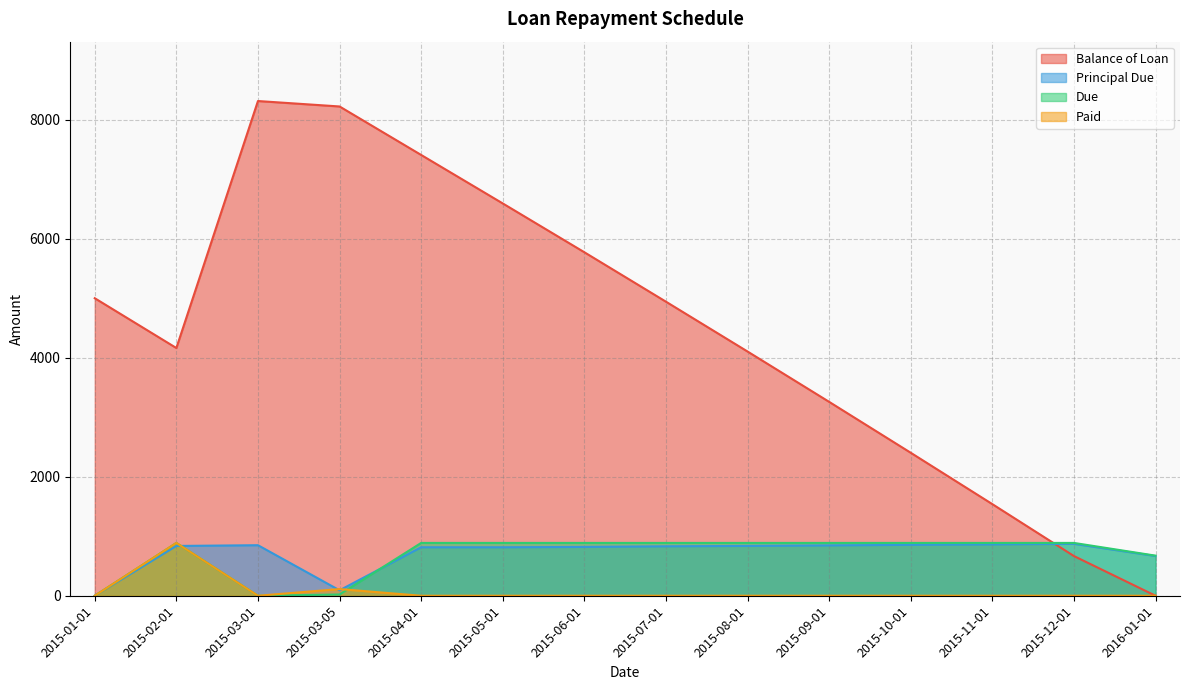

At 2015-10-01, list the series in order from smallest to largest.

Paid, Principal Due, Due, Balance of Loan